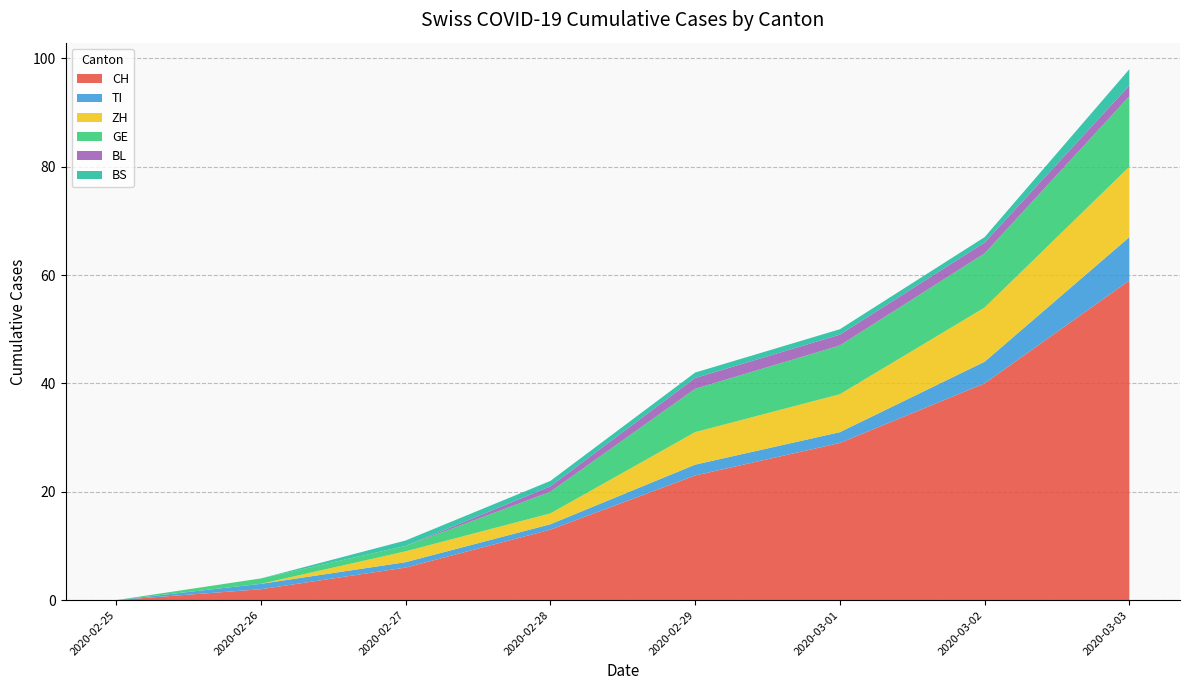

At which category is the sum across all series the highest?

2020-03-03